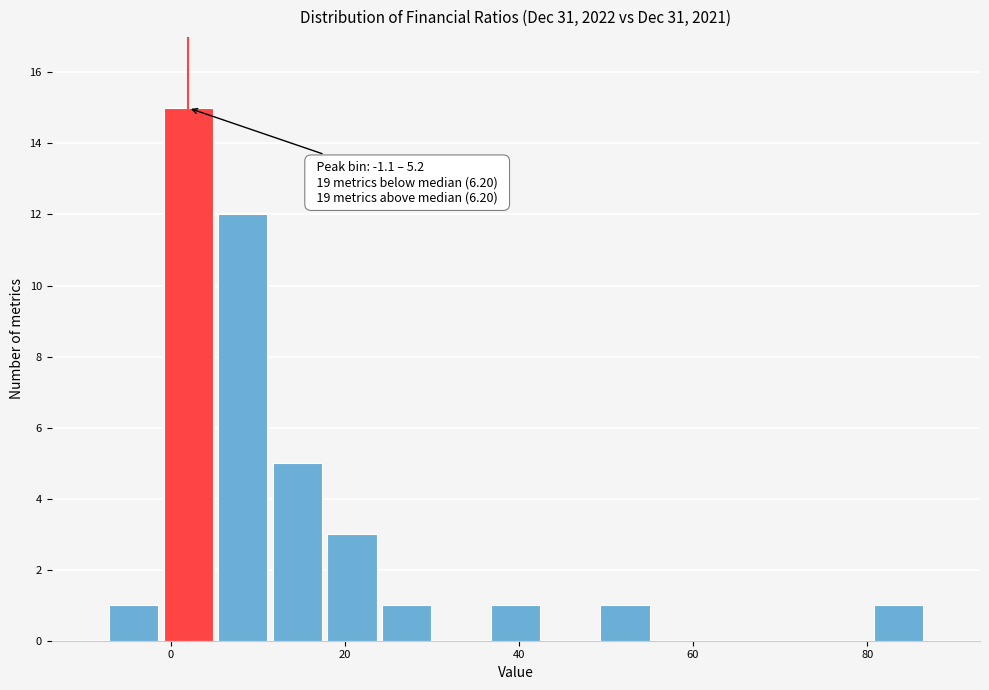

Read against the x-axis, roughly where is the centre of the tallest bar?

2